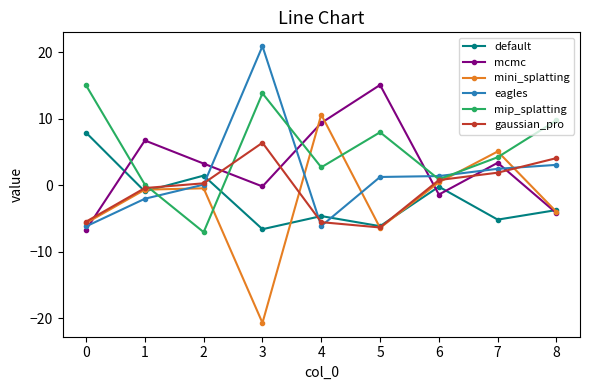

In mcmc, how many points are higher than both neighbors (excluding endpoints)?

3